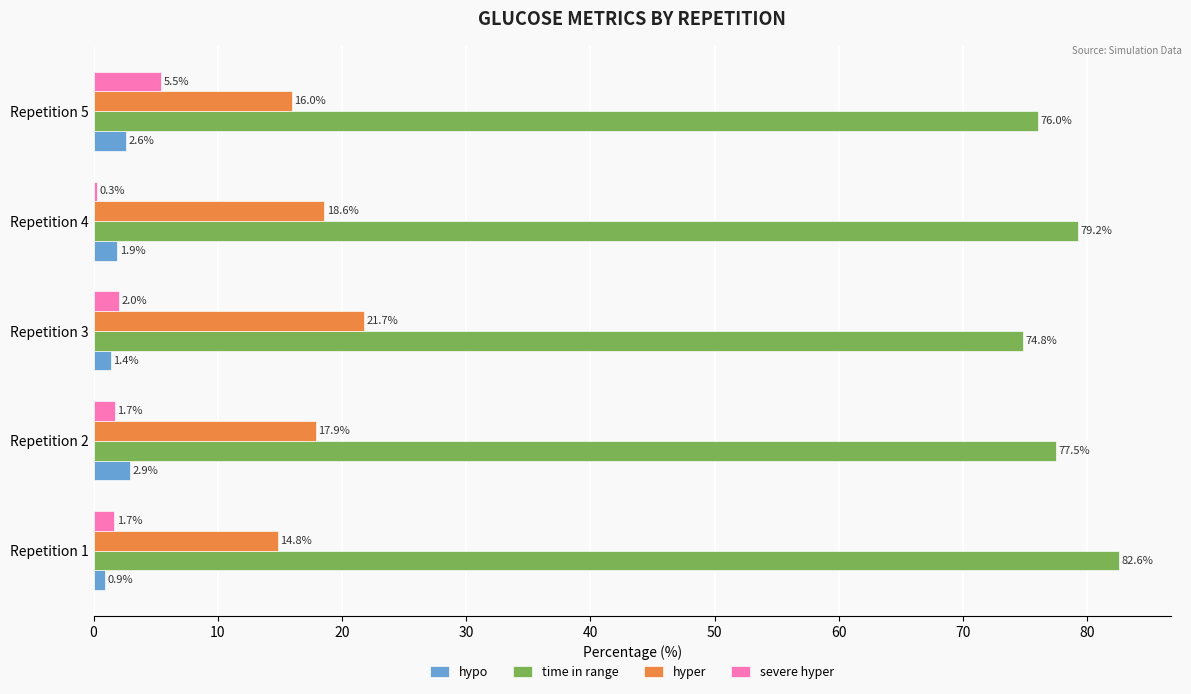

Which series has the largest total across all categories?

time in range